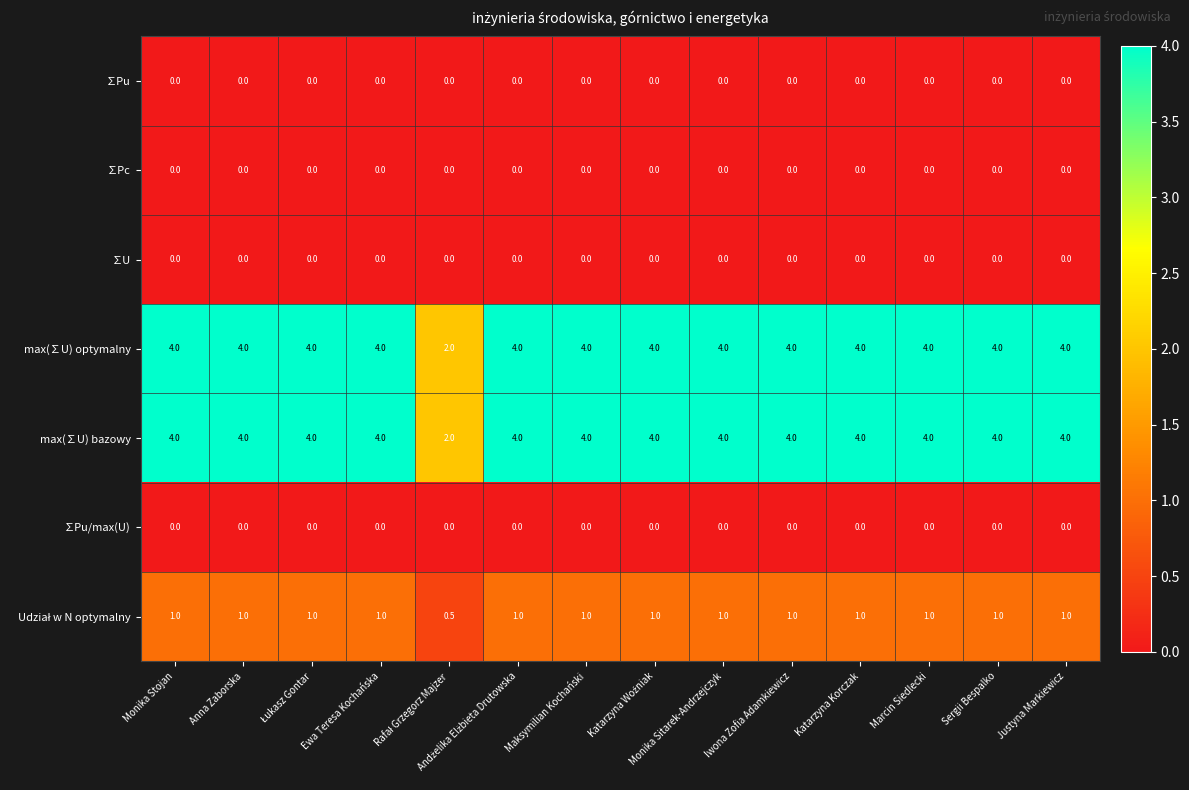

What is the maximum value shown in the chart?

4.0